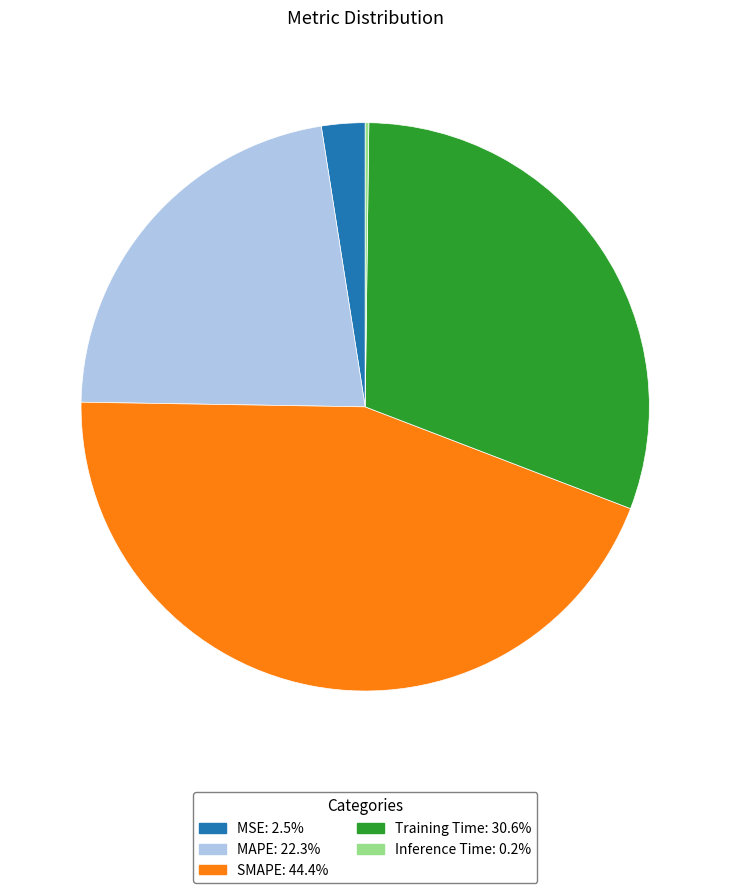

Do MSE and Training Time together represent more than half of the pie?

No